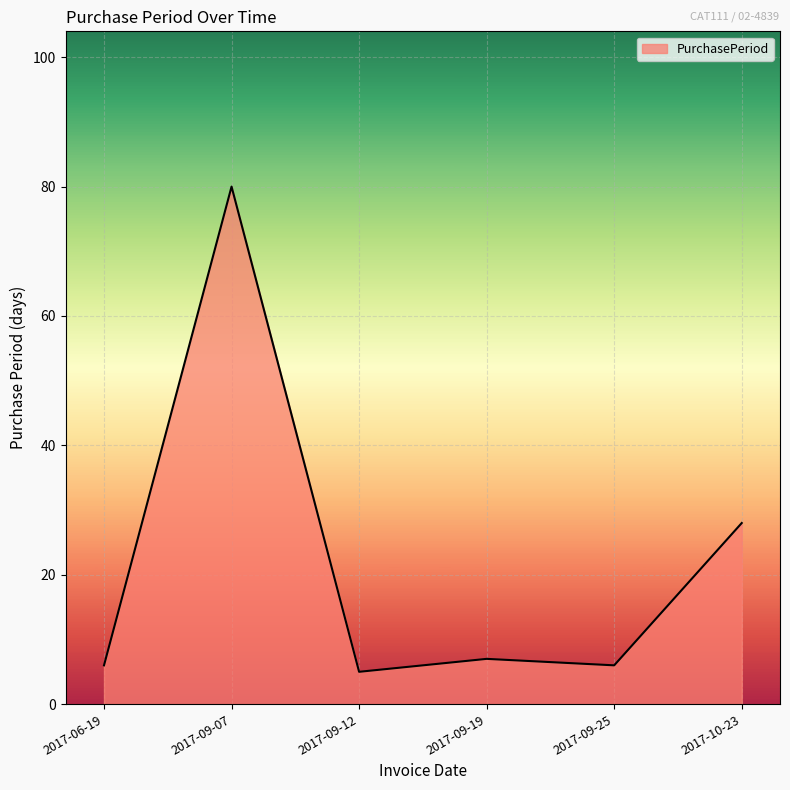

What is the sum of the values at 2017-06-19 and 2017-09-25?

12